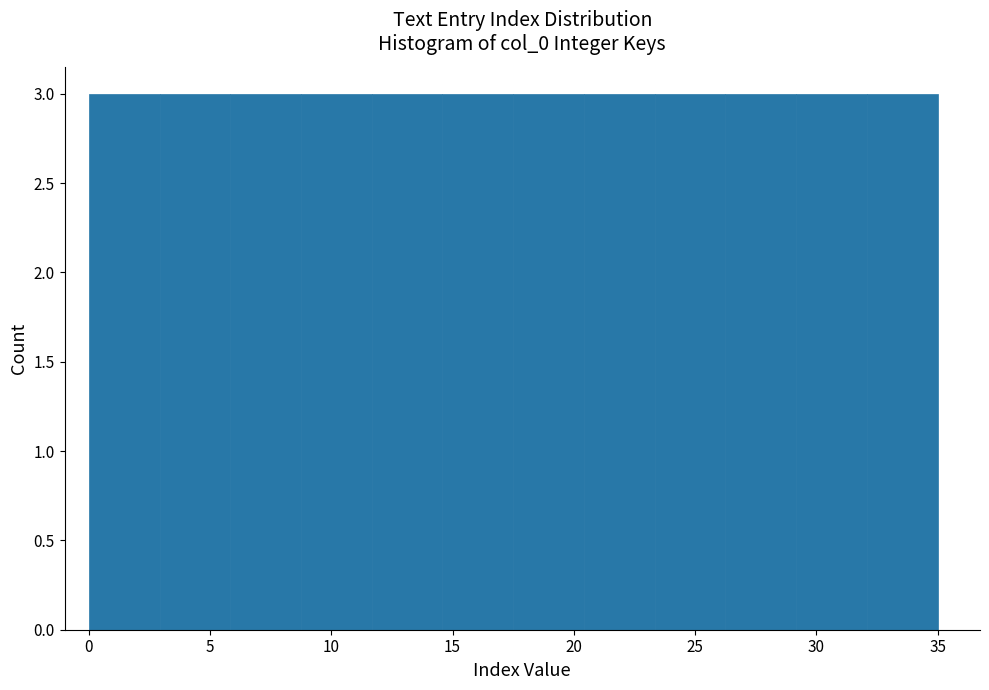

Reading left to right, transcribe this chart: for each bar, give the range it covers on the x-axis and its height. Neither the bar edges nor the heights are printed on the chart, so give them approximately, as read against the axes.

0.0 to 3.0: 3
3.0 to 6.0: 3
6.0 to 9.0: 3
9.0 to 11.5: 3
11.5 to 14.5: 3
14.5 to 17.5: 3
17.5 to 20.5: 3
20.5 to 23.5: 3
23.5 to 26.5: 3
26.5 to 29.0: 3
29.0 to 32.0: 3
32.0 to 35.0: 3